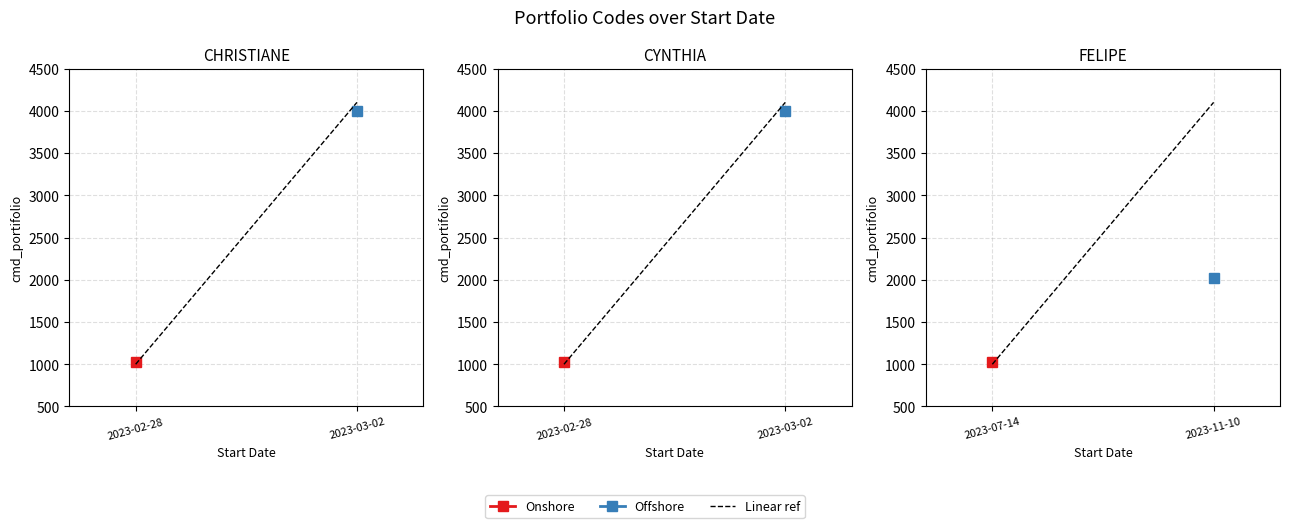

At which category does the data reach its first local valley?

2023-02-28